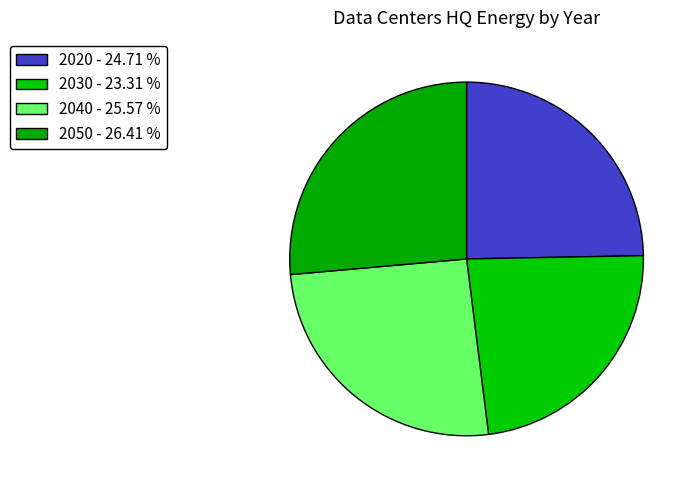

How many slices are in this pie chart?

4